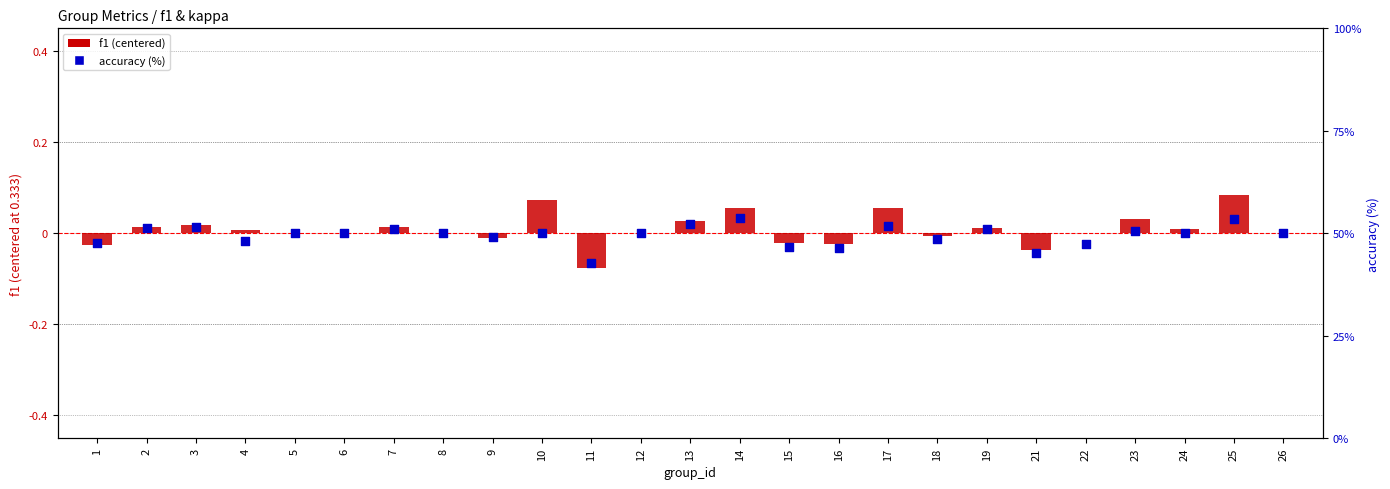

At which category is the sum across all series the highest?

14